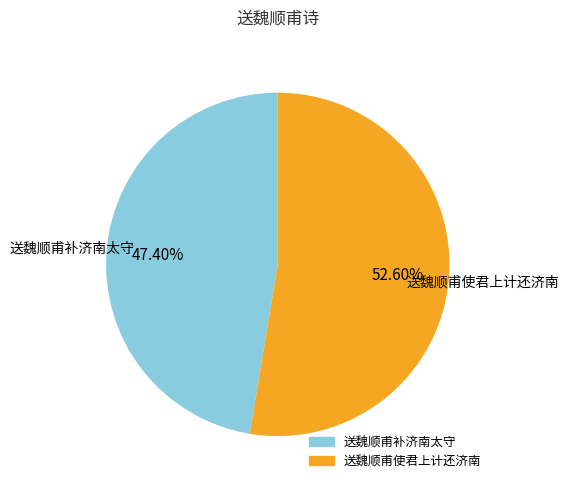

To the nearest percent, what percentage of the pie is 送魏顺甫使君上计还济南?

53%